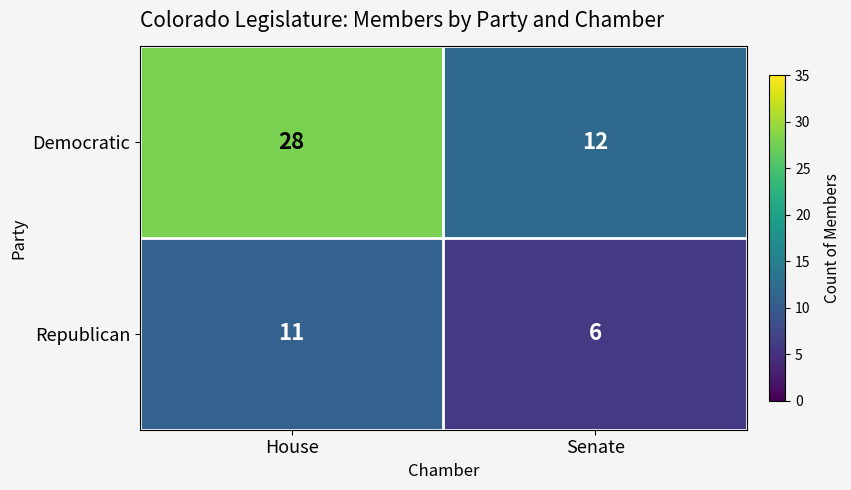

Rank the series at House from highest to lowest value.

Democratic, Republican